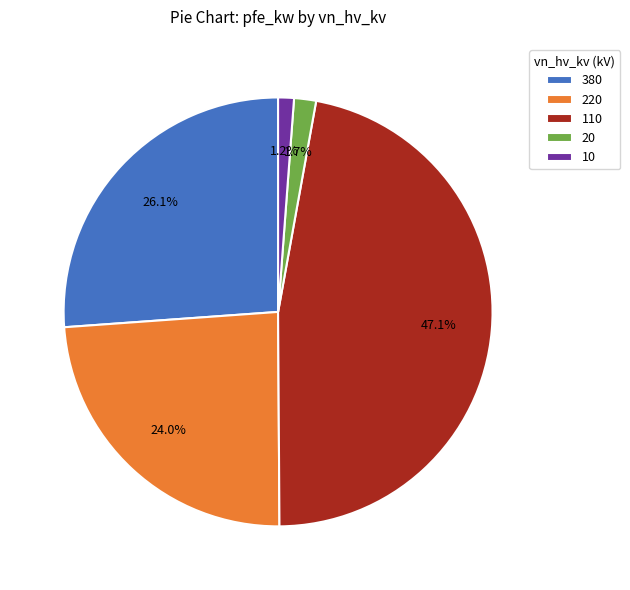

What percentage is the 20 slice, to the nearest percent?

2%